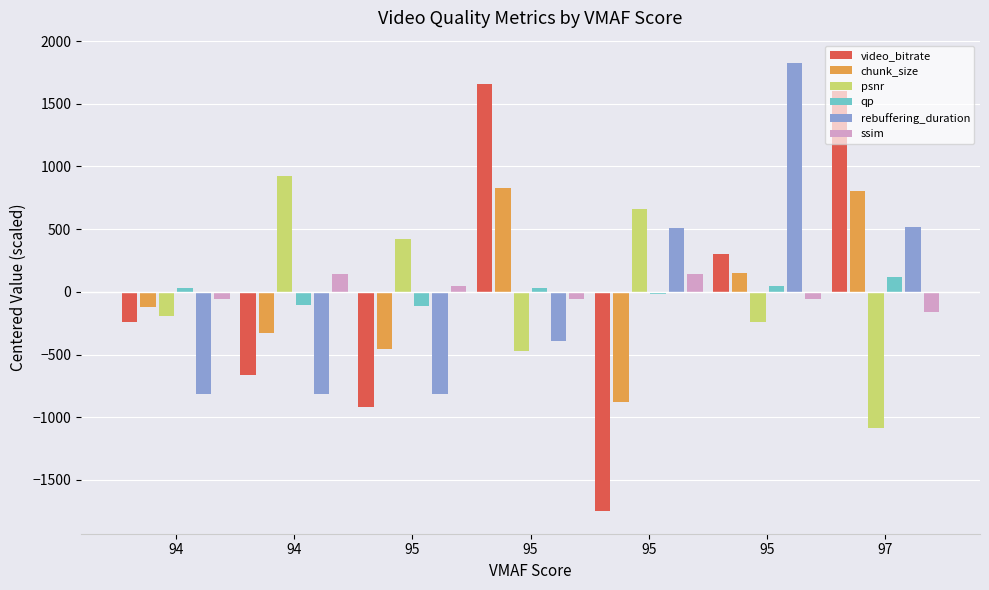

Which series has the largest total across all categories?

ssim